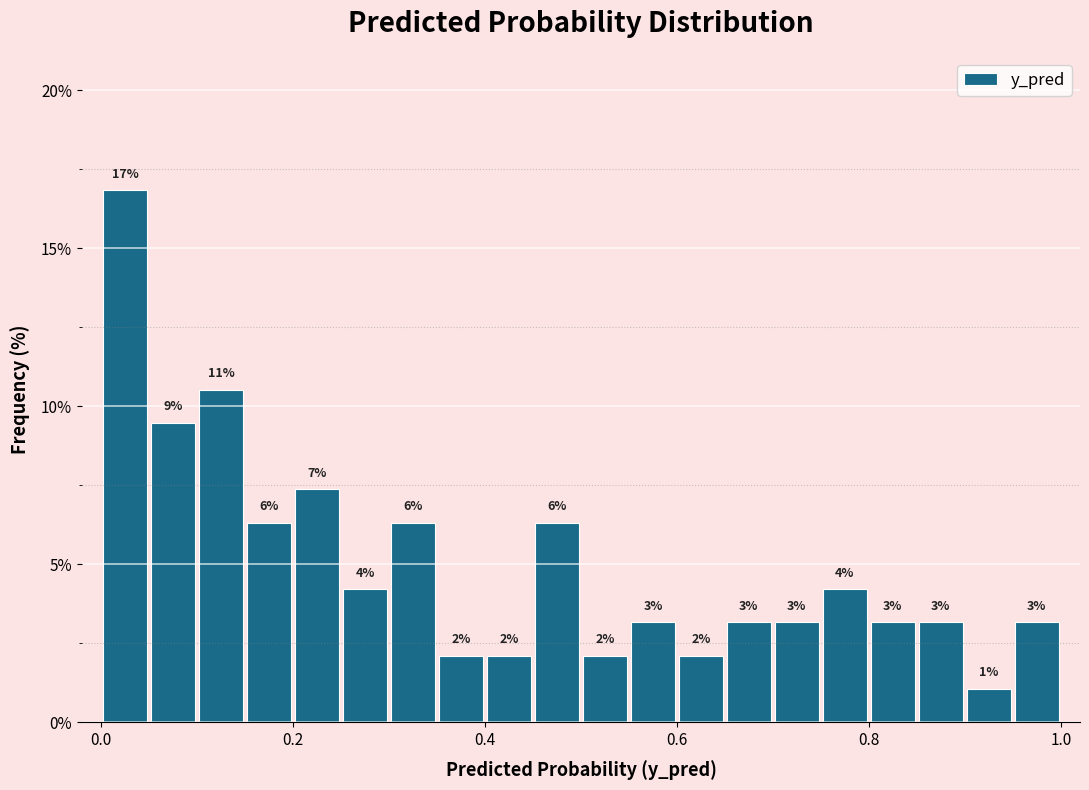

Read against the x-axis, roughly where is the centre of the tallest bar?

0.02